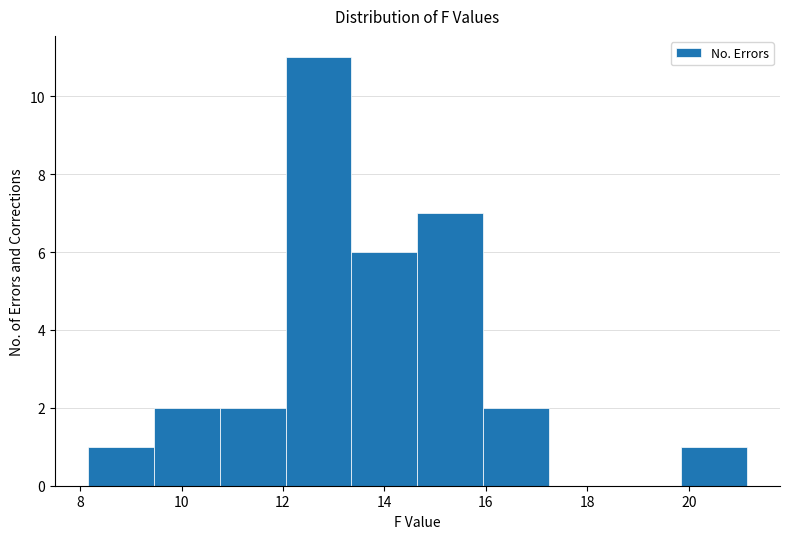

Reading left to right, list every bar in this chart as the range it spans on the x-axis followed by its height. Neither the bar edges nor the heights are printed on the chart, so give them approximately, as read against the axes.

8.15 to 9.45: 1
9.45 to 10.75: 2
10.75 to 12.05: 2
12.05 to 13.35: 11
13.35 to 14.65: 6
14.65 to 15.95: 7
15.95 to 17.25: 2
17.25 to 18.55: 0
18.55 to 19.85: 0
19.85 to 21.15: 1